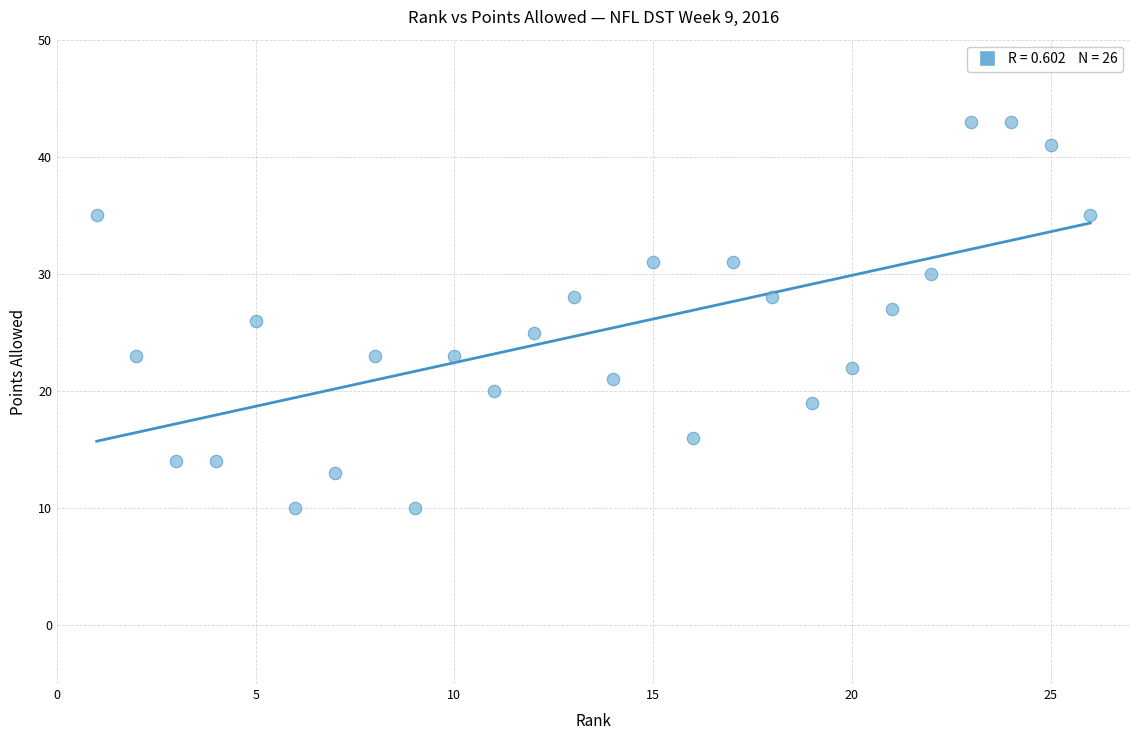

What is the range of X values (max minus min)?

25